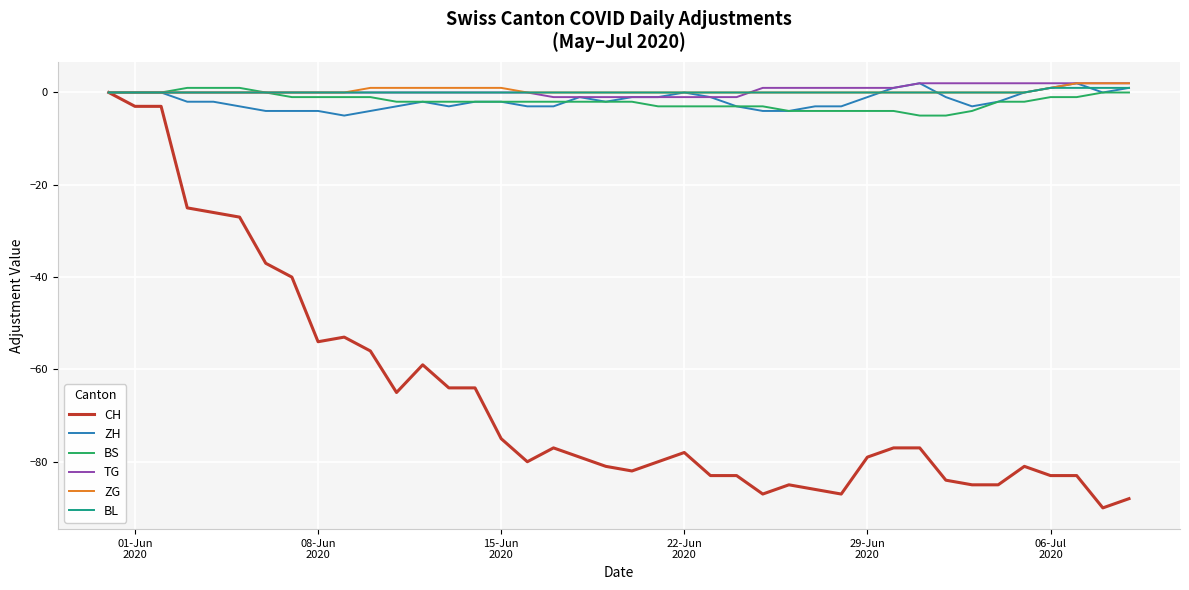

Which series has the largest range (max minus min)?

CH